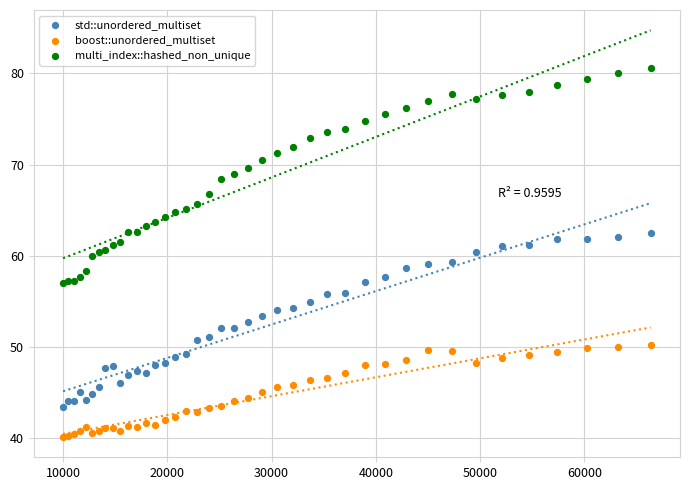

Which series reaches the maximum Y coordinate?

multi_index::hashed_non_unique